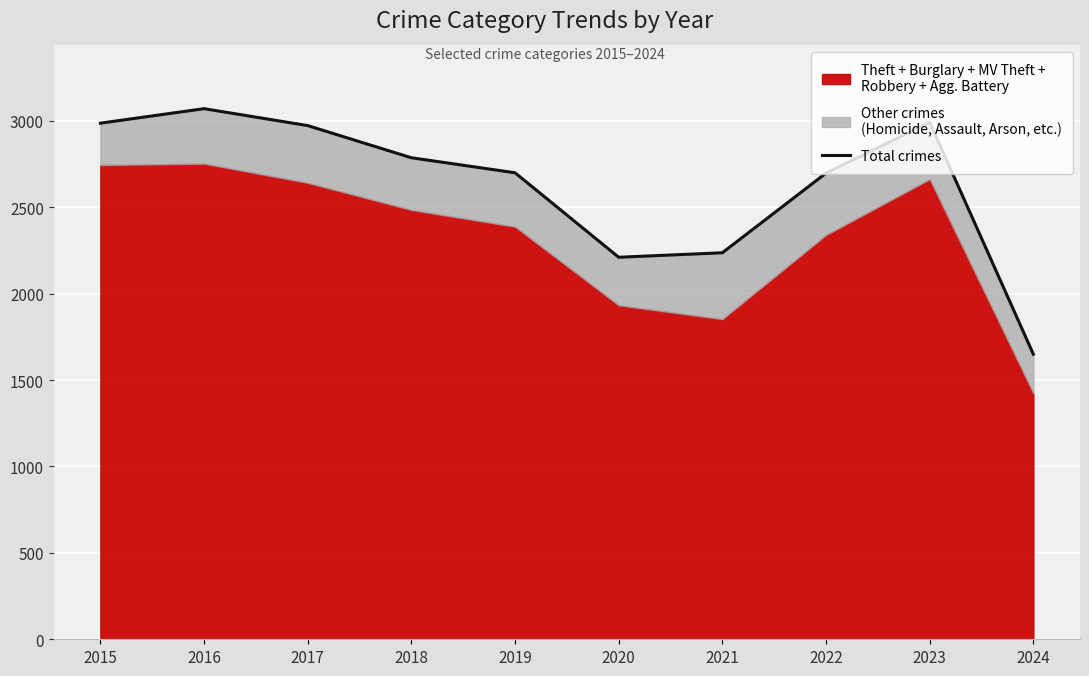

At which category does the data reach its first local peak?

2016